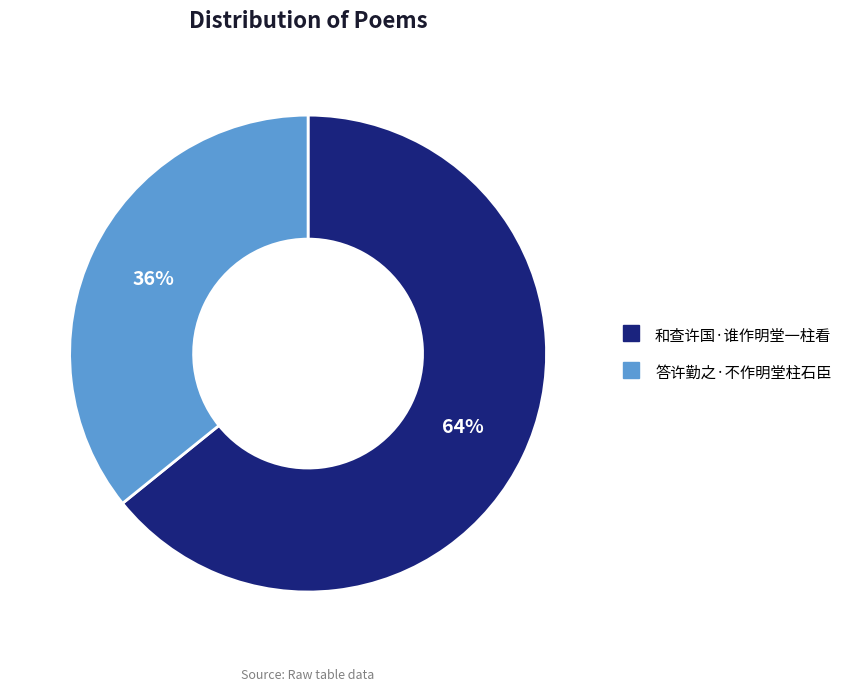

Does 和查许国·谁作明堂一柱看 account for over 50% of the chart?

Yes